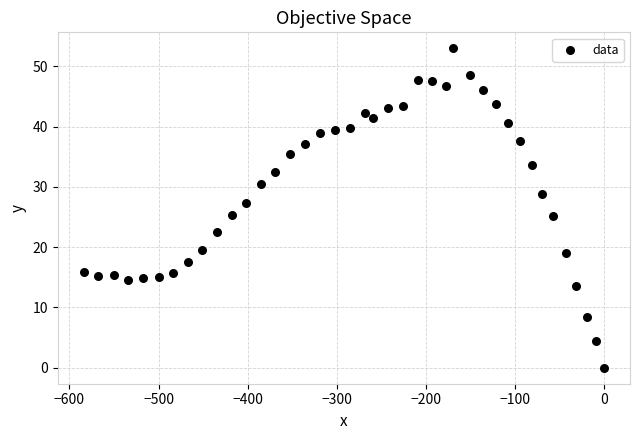

What is the range of Y values (max minus min)?

53.0